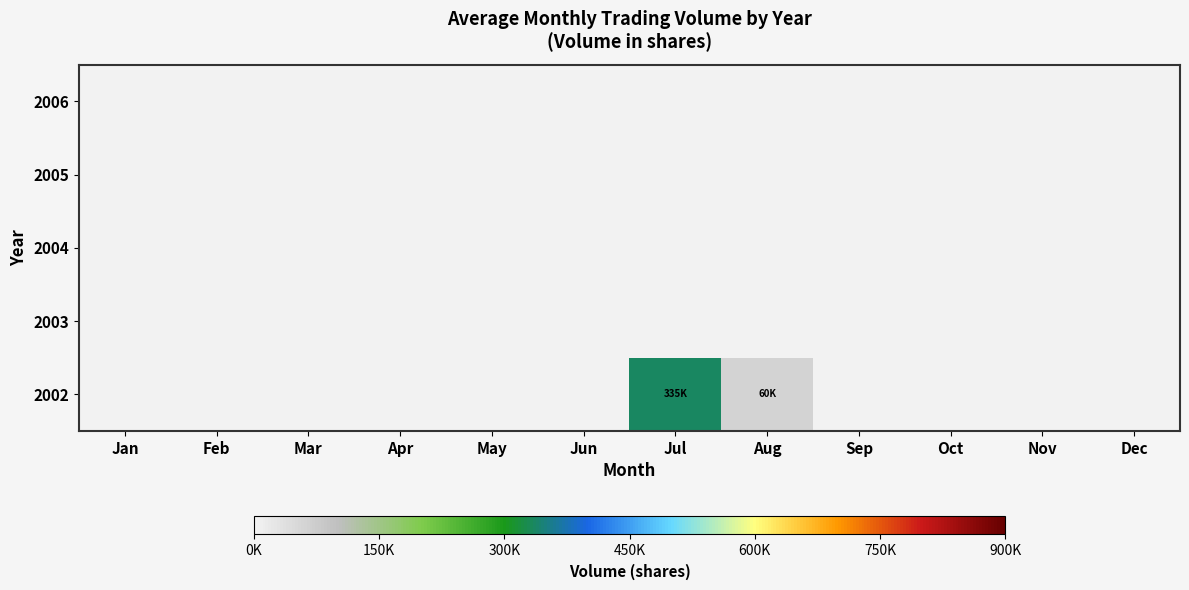

Reading right to left, extract all data points from this chart.

2002: Dec=0.0	Nov=0.0	Oct=0.0	Sep=0.0	Aug=60949.1	Jul=335014.8	Jun=0.0	May=0.0	Apr=0.0	Mar=0.0	Feb=0.0	Jan=0.0
2003: Dec=0.0	Nov=0.0	Oct=0.0	Sep=0.0	Aug=0.0	Jul=0.0	Jun=0.0	May=0.0	Apr=0.0	Mar=0.0	Feb=0.0	Jan=0.0
2004: Dec=0.0	Nov=0.0	Oct=0.0	Sep=0.0	Aug=0.0	Jul=0.0	Jun=0.0	May=0.0	Apr=0.0	Mar=0.0	Feb=0.0	Jan=0.0
2005: Dec=0.0	Nov=0.0	Oct=0.0	Sep=0.0	Aug=0.0	Jul=0.0	Jun=0.0	May=0.0	Apr=0.0	Mar=0.0	Feb=0.0	Jan=0.0
2006: Dec=0.0	Nov=0.0	Oct=0.0	Sep=0.0	Aug=0.0	Jul=0.0	Jun=0.0	May=0.0	Apr=0.0	Mar=0.0	Feb=0.0	Jan=0.0